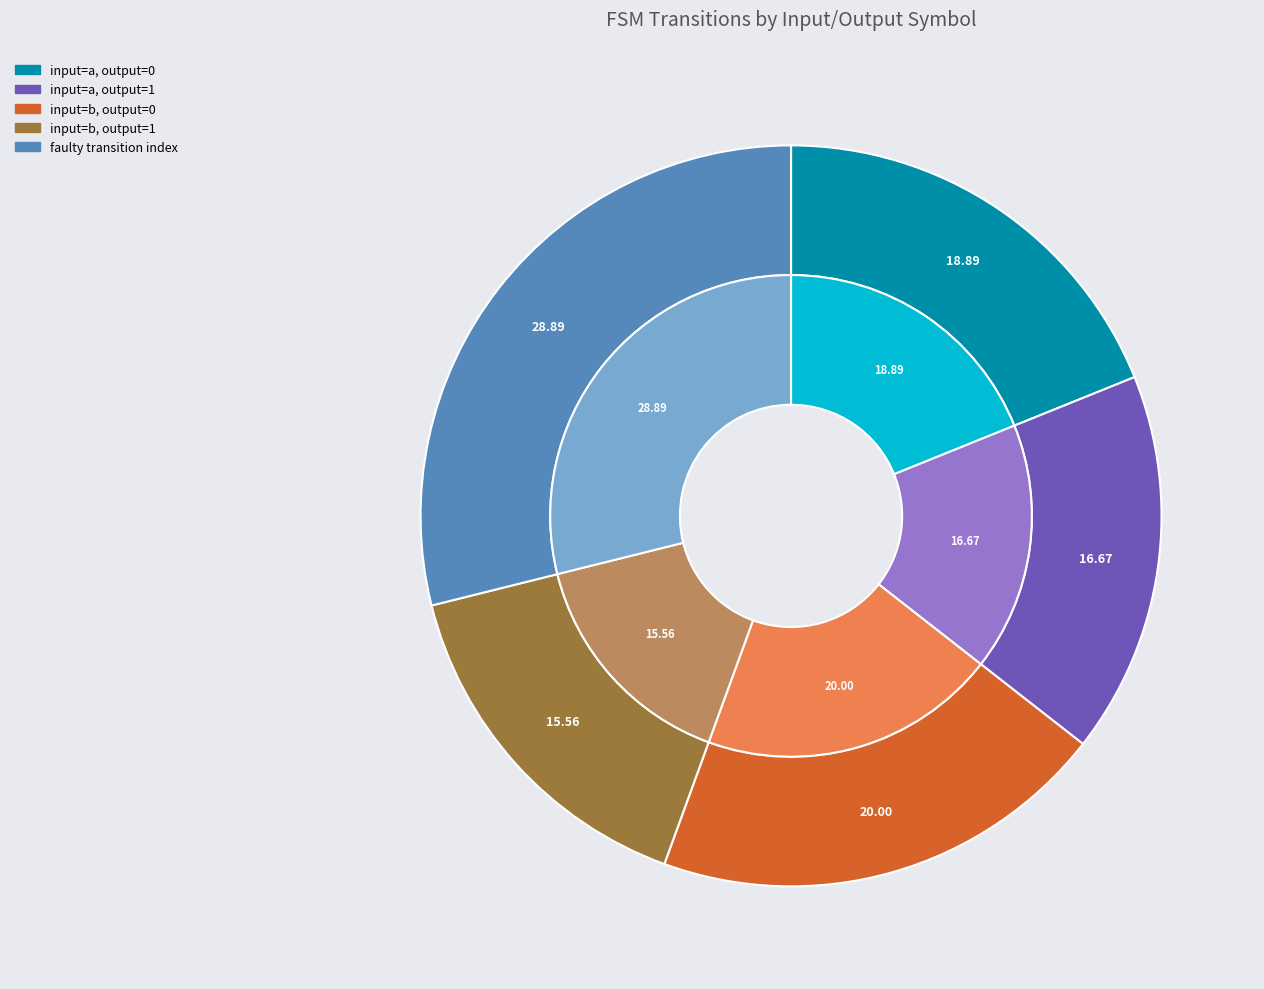

How many slices are in this pie chart?

5